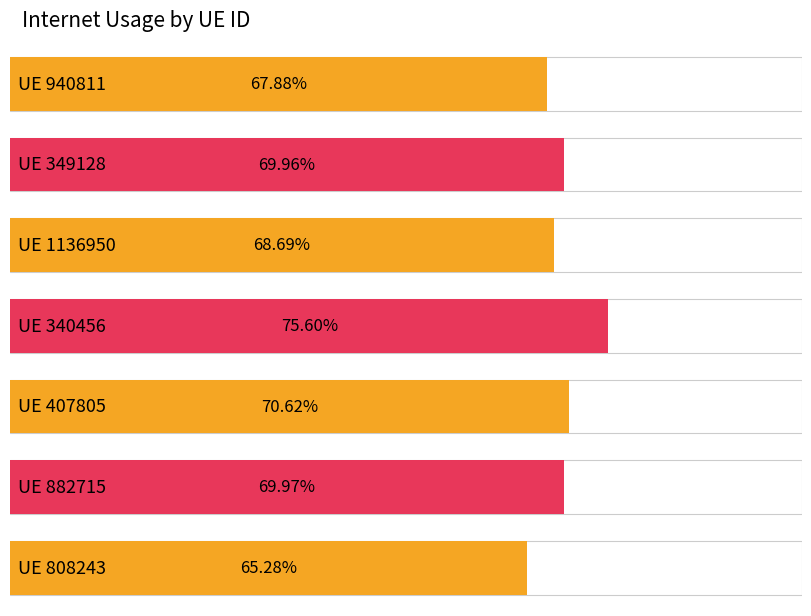

What is the greatest value displayed?

0.8